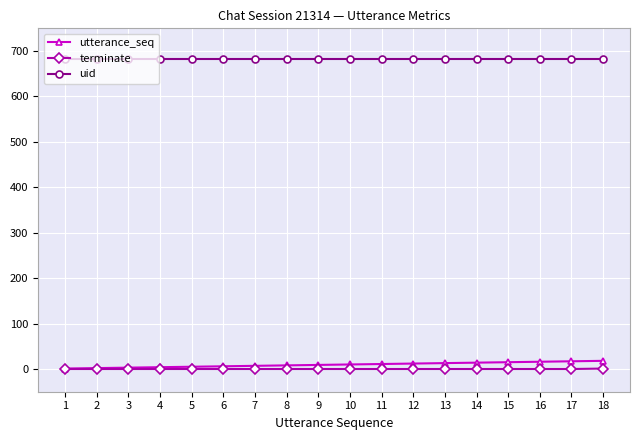

Count the number of categories in the chart.

18